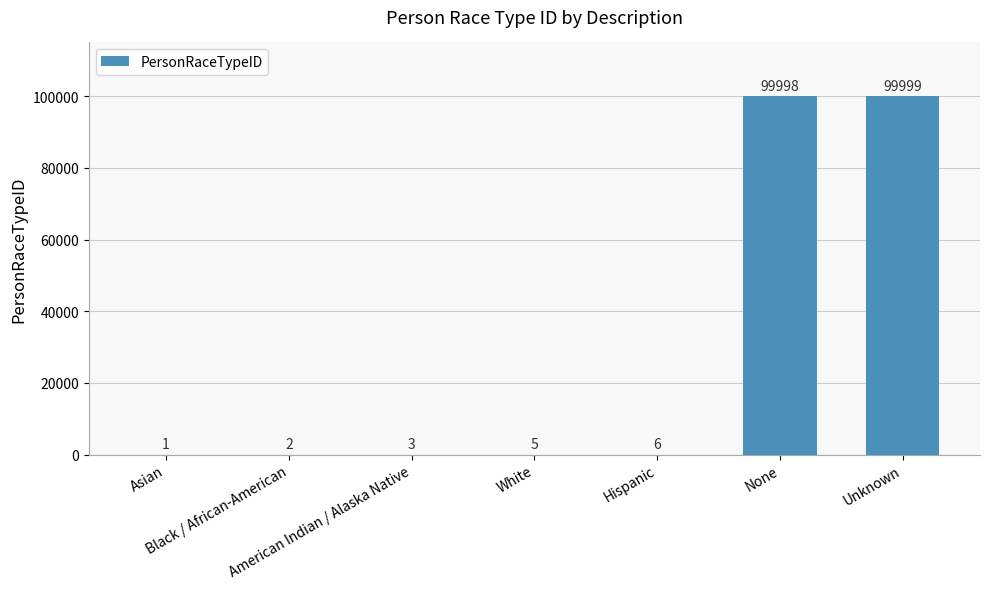

What is the greatest value displayed?

99999